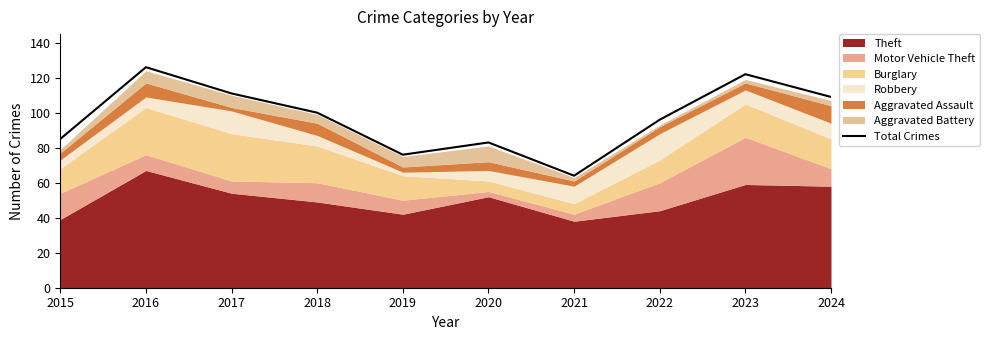

What is the difference between the second highest and minimum values?

58